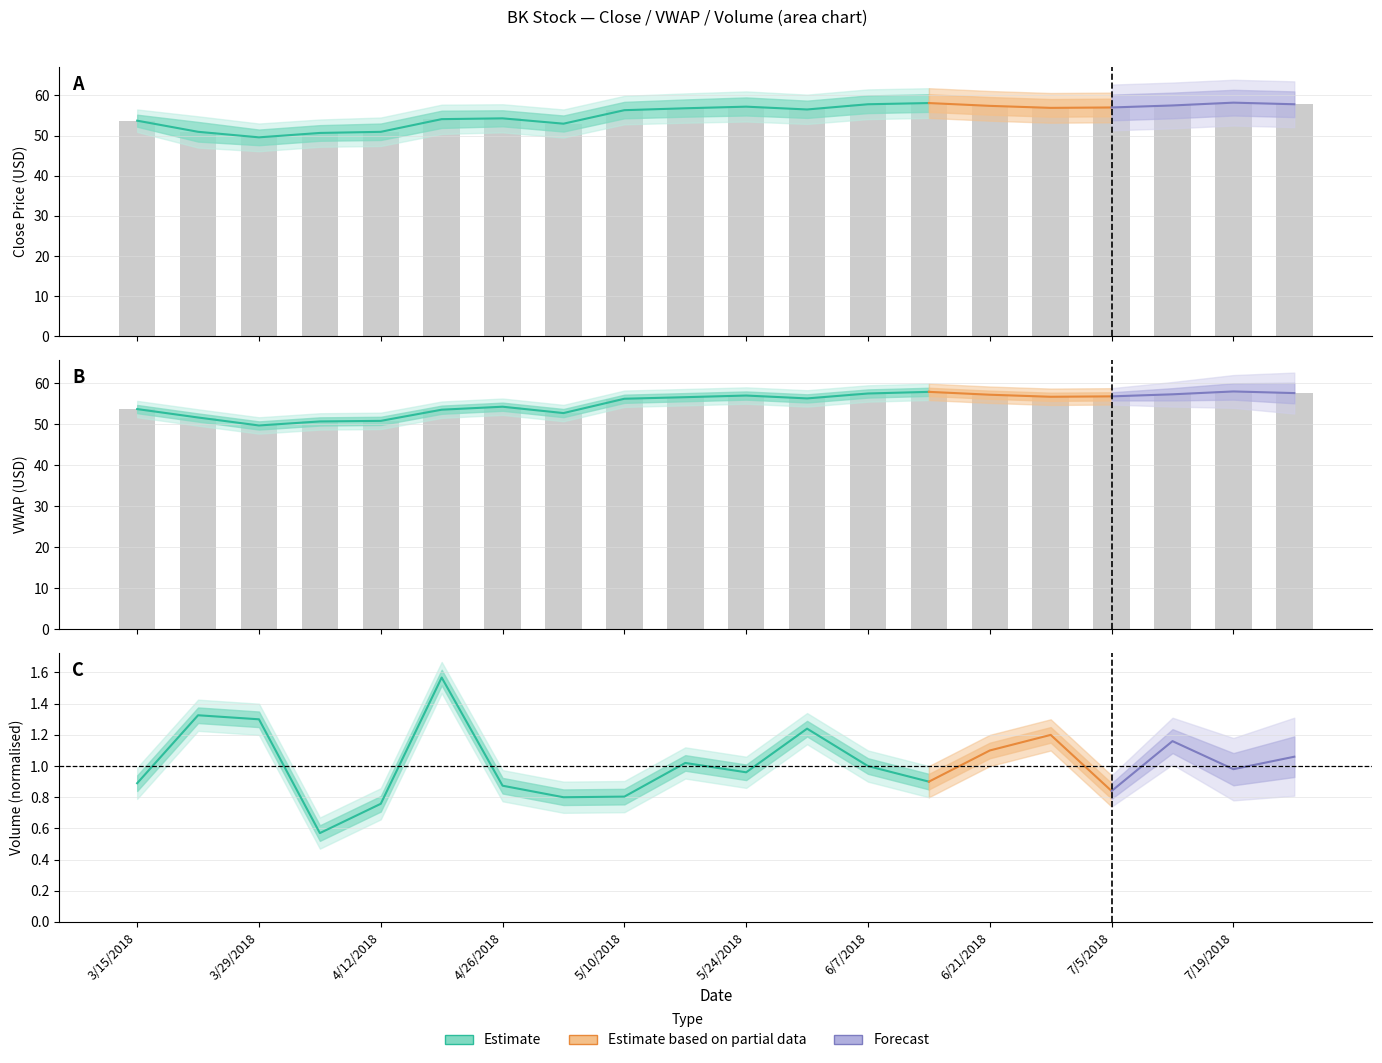

Reading left to right, what are all the values shown in this chart?

close: 53.7	50.9	49.6	50.7	50.9	54.1	54.3	53.0	56.3	56.8	57.2	56.5	57.8	58.1	57.4	56.9	57.0	57.5	58.2	57.8
vwap: 53.7	51.6	49.7	50.7	50.8	53.5	54.3	52.7	56.2	56.6	57.0	56.3	57.5	57.9	57.2	56.7	56.8	57.3	58.0	57.6